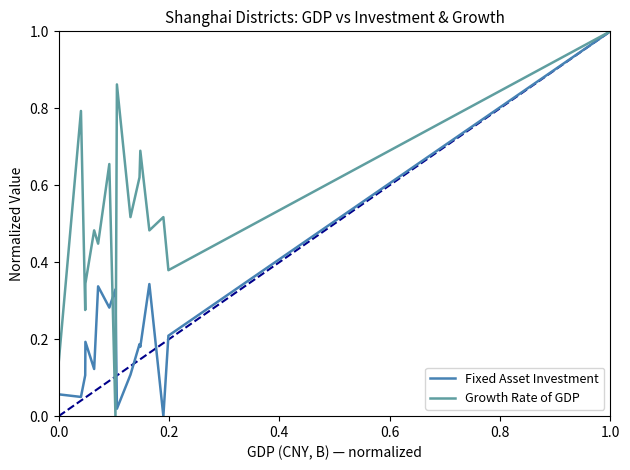

At how many categories does at least one series exceed 0?

16